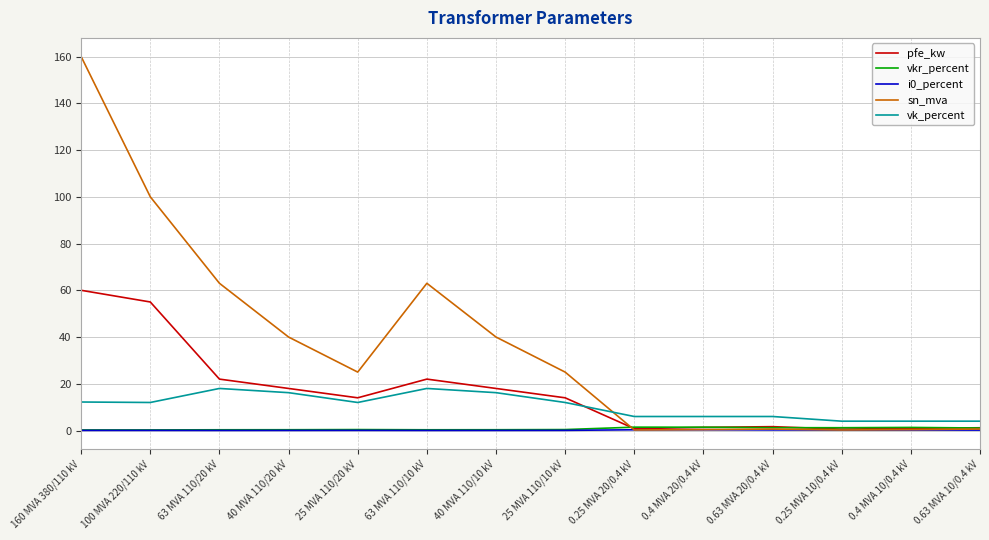

Which series changed the most between 40 MVA 110/20 kV and 0.4 MVA 20/0.4 kV?

sn_mva